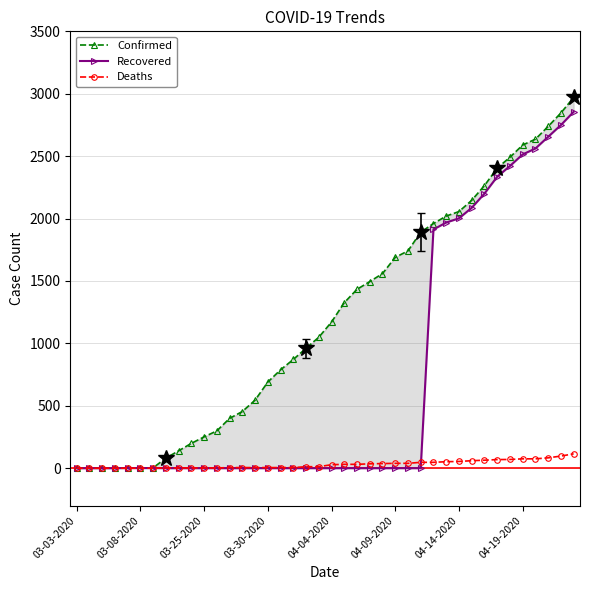

What is the sum of all Deaths values?

1212